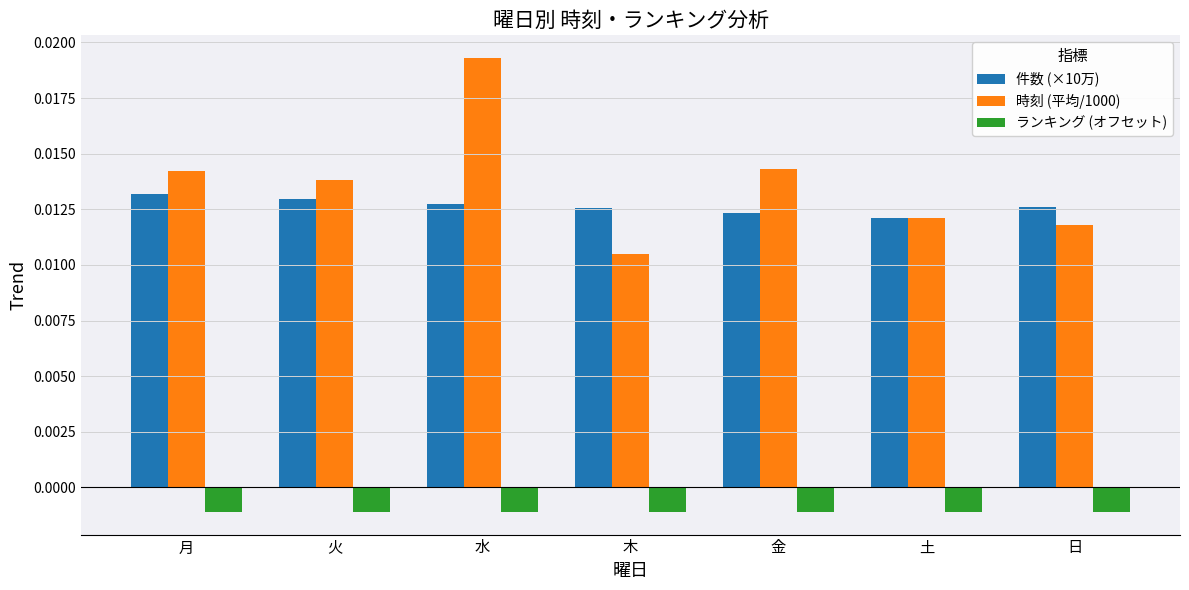

How many bars are there in each group?

3